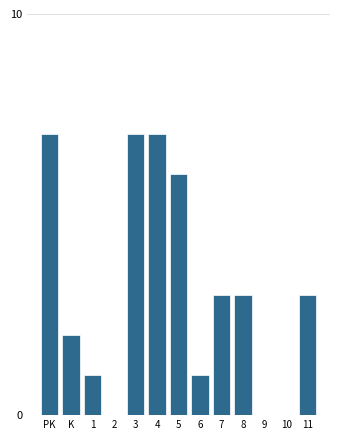

Reading left to right, what are all the values shown in this chart?

PK=7	K=2	1=1	2=0	3=7	4=7	5=6	6=1	7=3	8=3	9=0	10=0	11=3